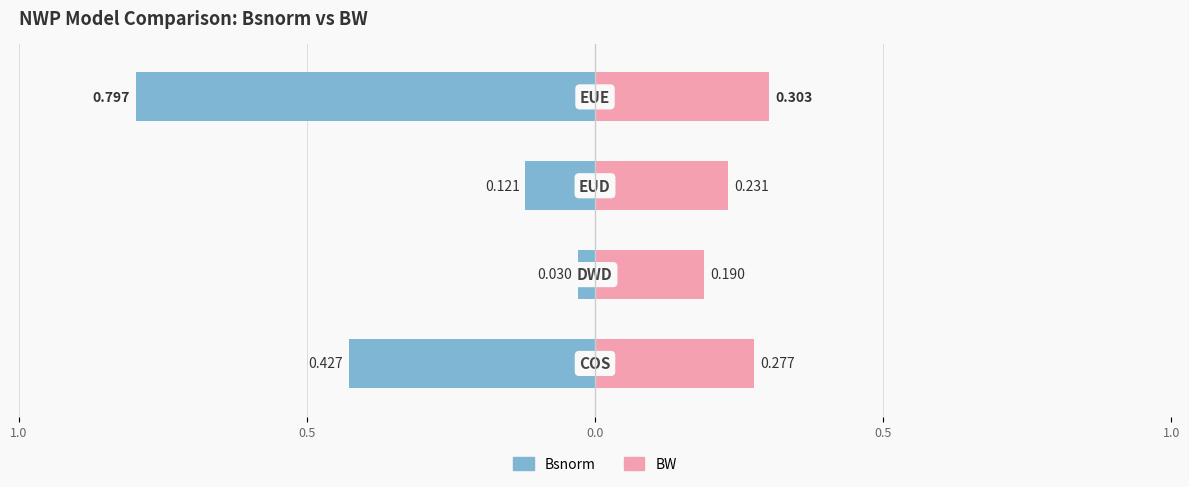

What is the difference between the second highest and minimum values in the BW series?

0.1